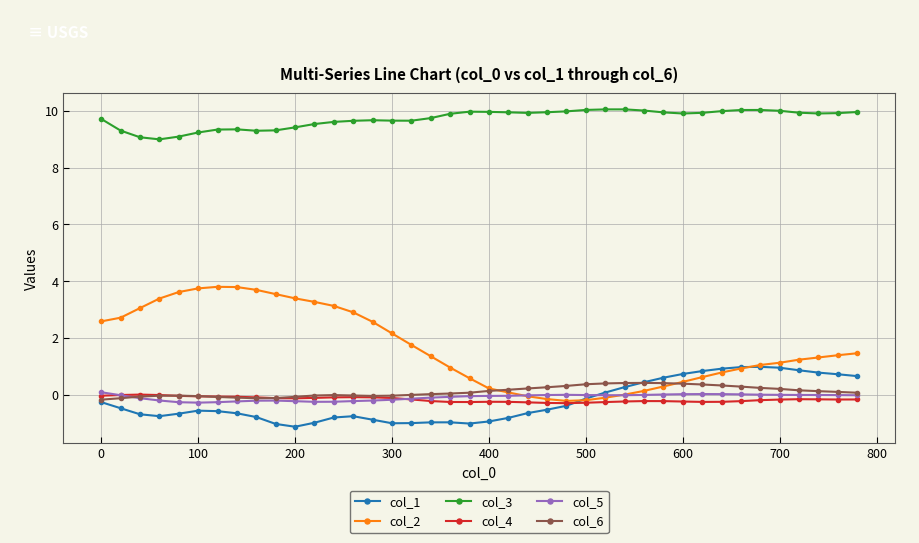

What is the value of the col_3 point at the 9th from the left?

9.3